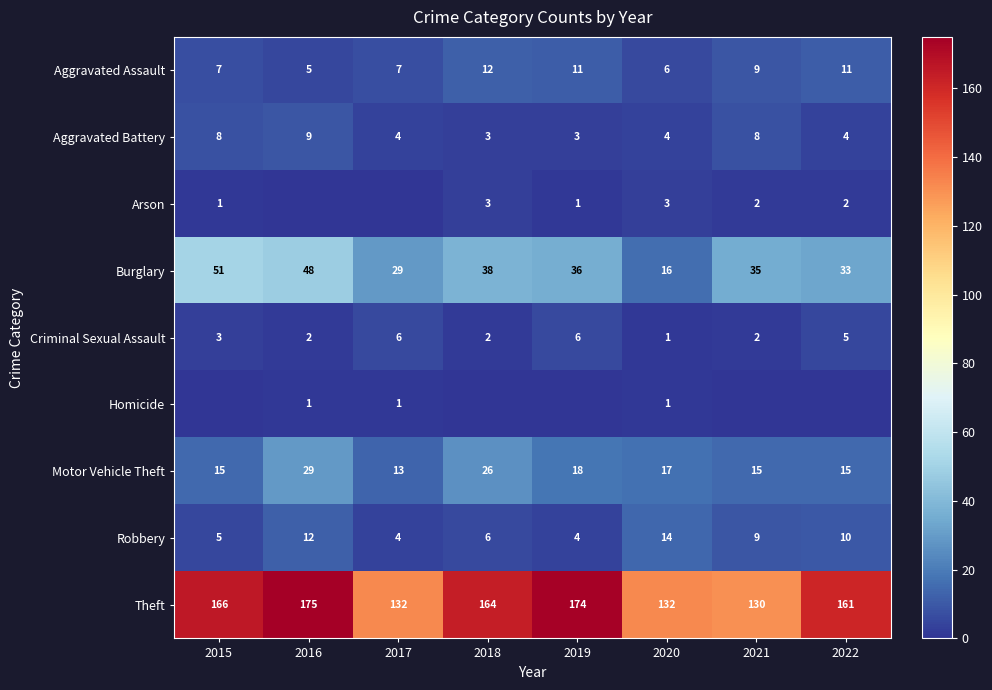

Which has a higher value, 2022 or 2016?

2022